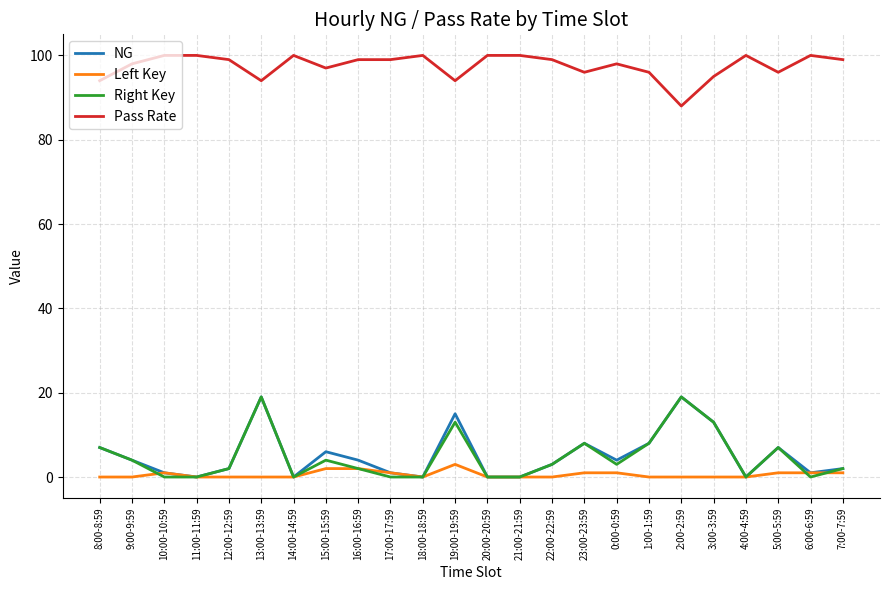

What is the maximum value for Right Key?

19